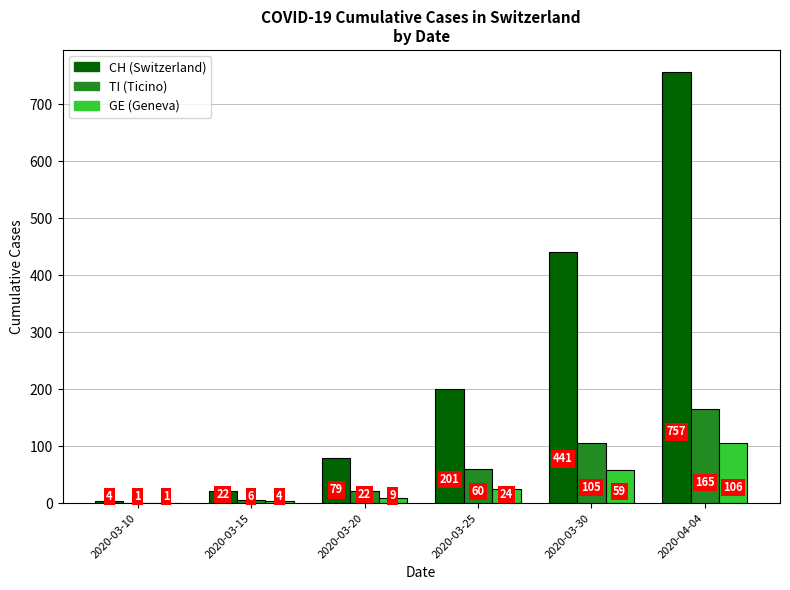

Reading right to left, list all the values displayed in this chart.

CH: 2020-04-04=757	2020-03-30=441	2020-03-25=201	2020-03-20=79	2020-03-15=22	2020-03-10=4
TI: 2020-04-04=165	2020-03-30=105	2020-03-25=60	2020-03-20=22	2020-03-15=6	2020-03-10=1
GE: 2020-04-04=106	2020-03-30=59	2020-03-25=24	2020-03-20=9	2020-03-15=4	2020-03-10=1